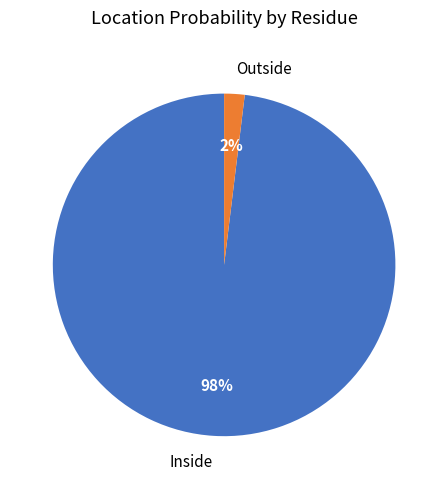

To the nearest percent, what is the average slice percentage?

50%